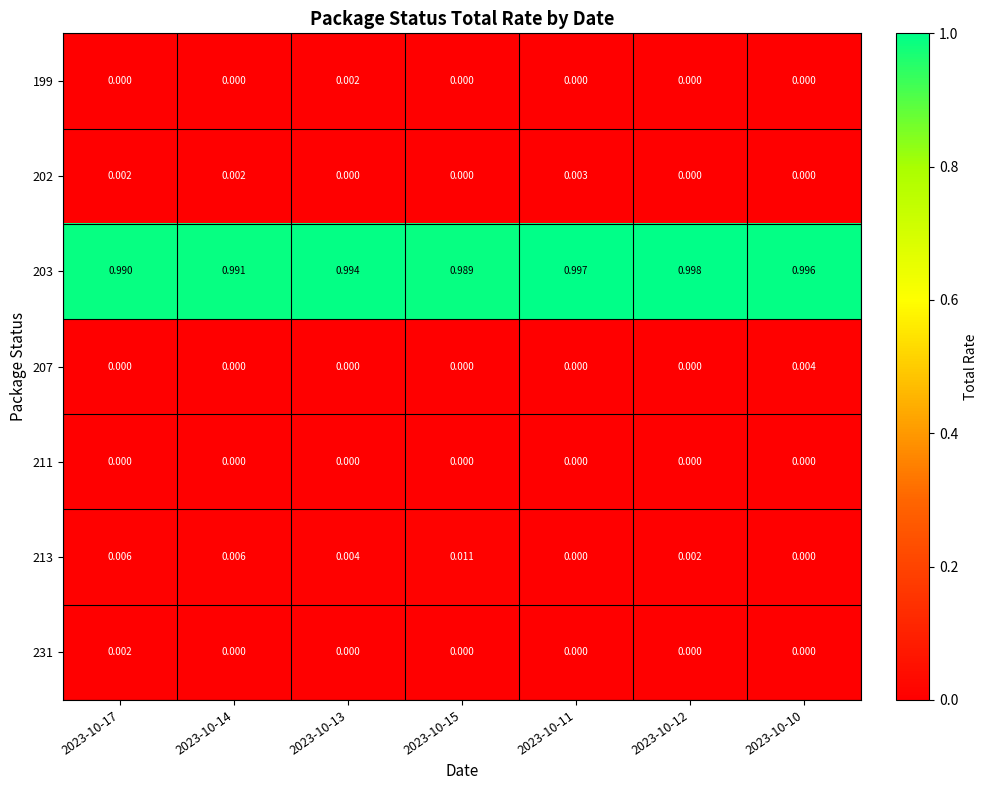

Is the value of 213 at 2023-10-17 greater than the value of 207 at 2023-10-12?

Yes